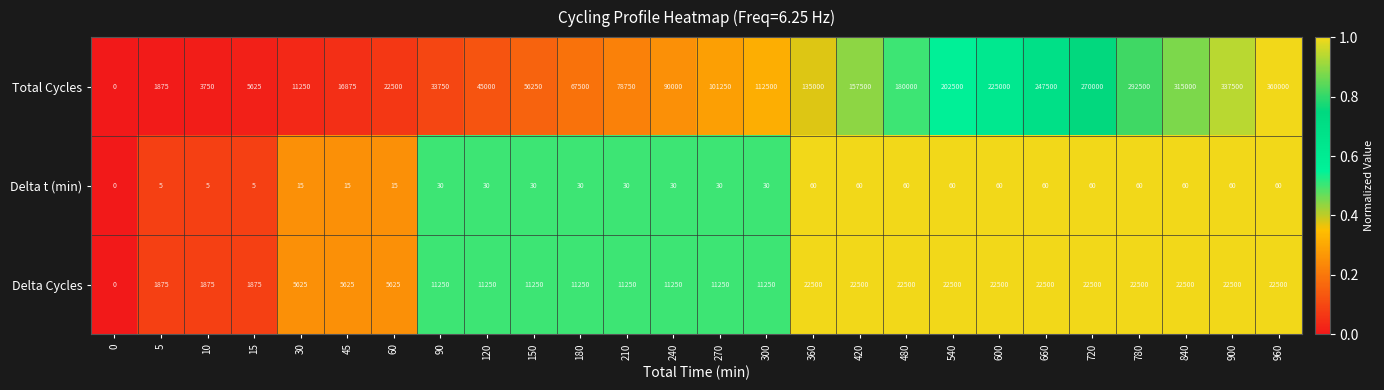

Rank the series at 660 from highest to lowest value.

Total Cycles, Delta Cycles, Delta t (min)